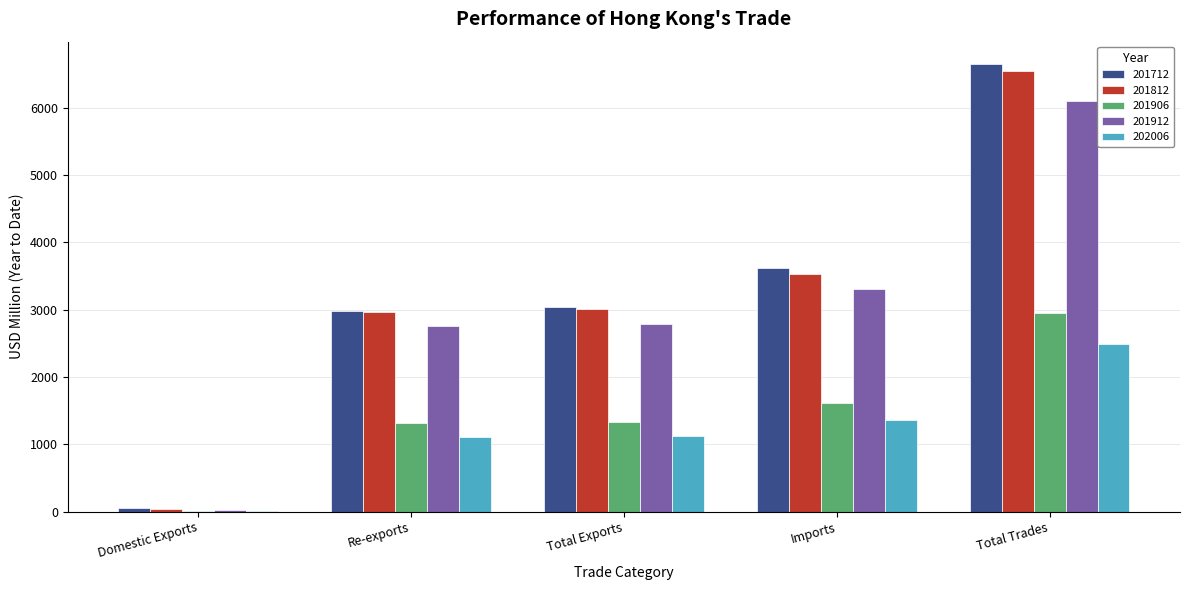

True or false: 201912 has a value of 1253.8 at Imports.

False